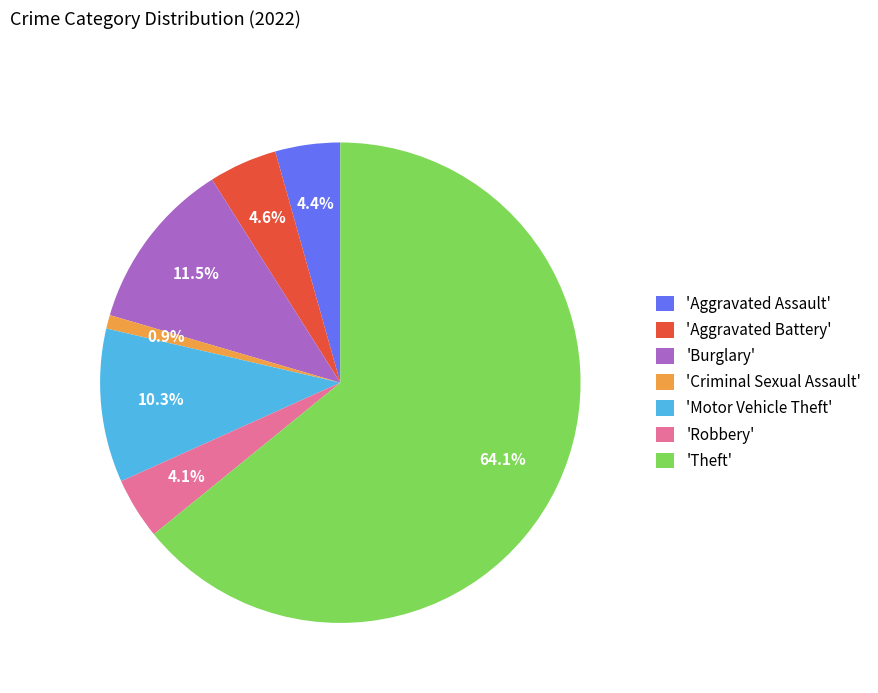

Does 'Motor Vehicle Theft' account for over 50% of the chart?

No